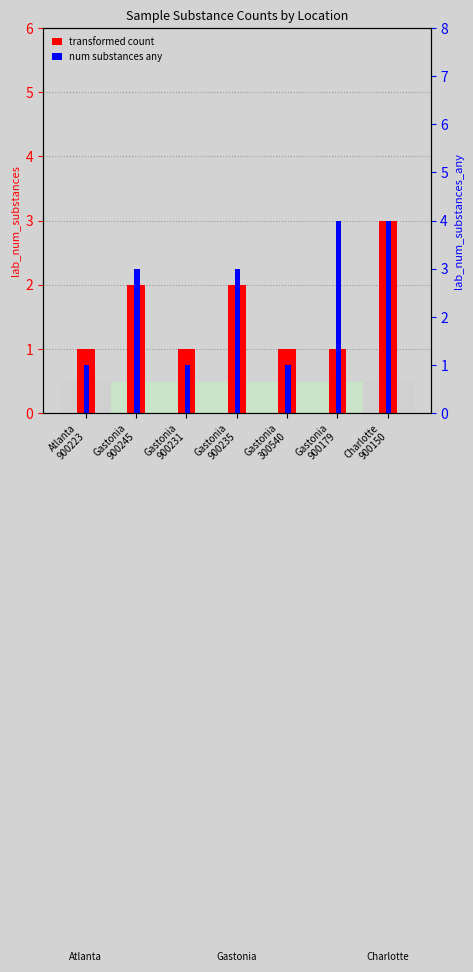

How many bars are there in total?

14